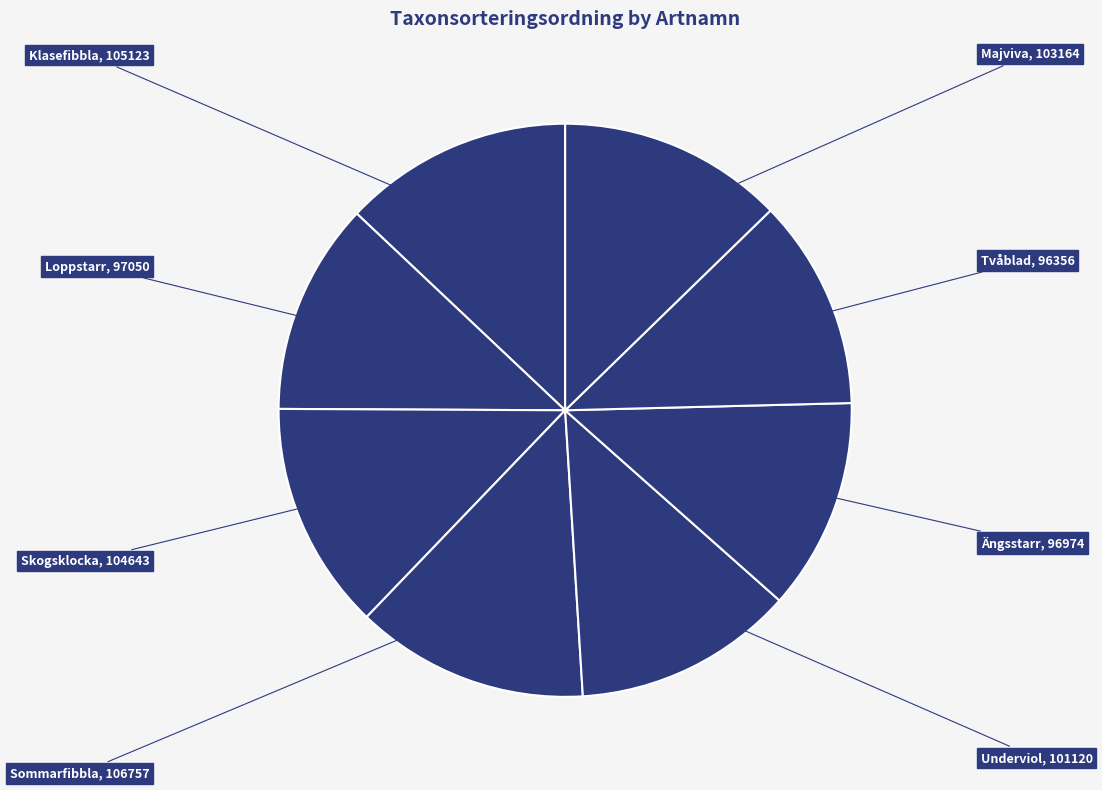

Is there any slice that represents more than half of the pie?

No